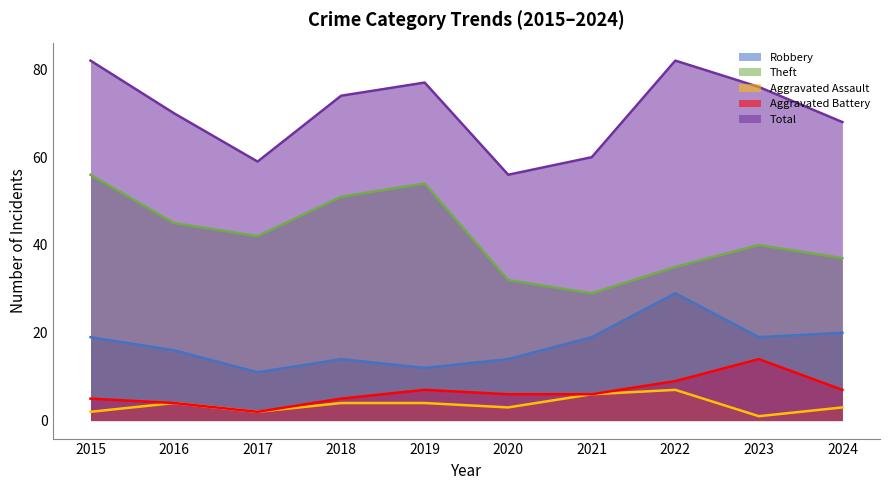

At which category does Robbery reach its first local valley?

2017